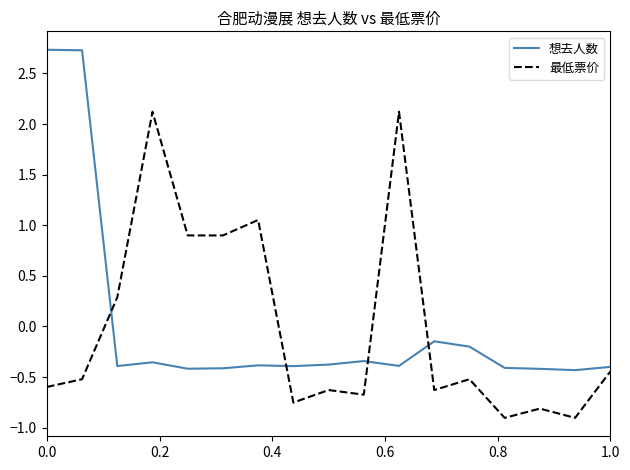

What is the minimum value for 最低票价?

-0.9